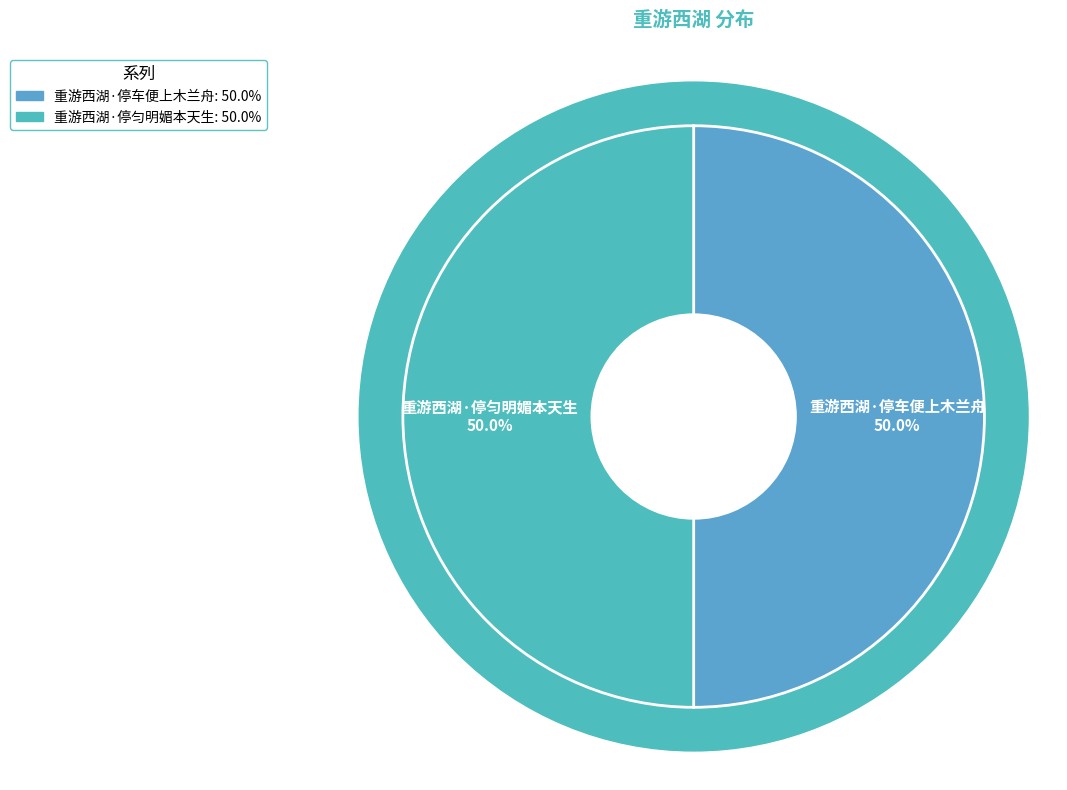

What is the ratio of the value at 重游西湖·停车便上木兰舟 to the value at 重游西湖·停匀明媚本天生?

1.0